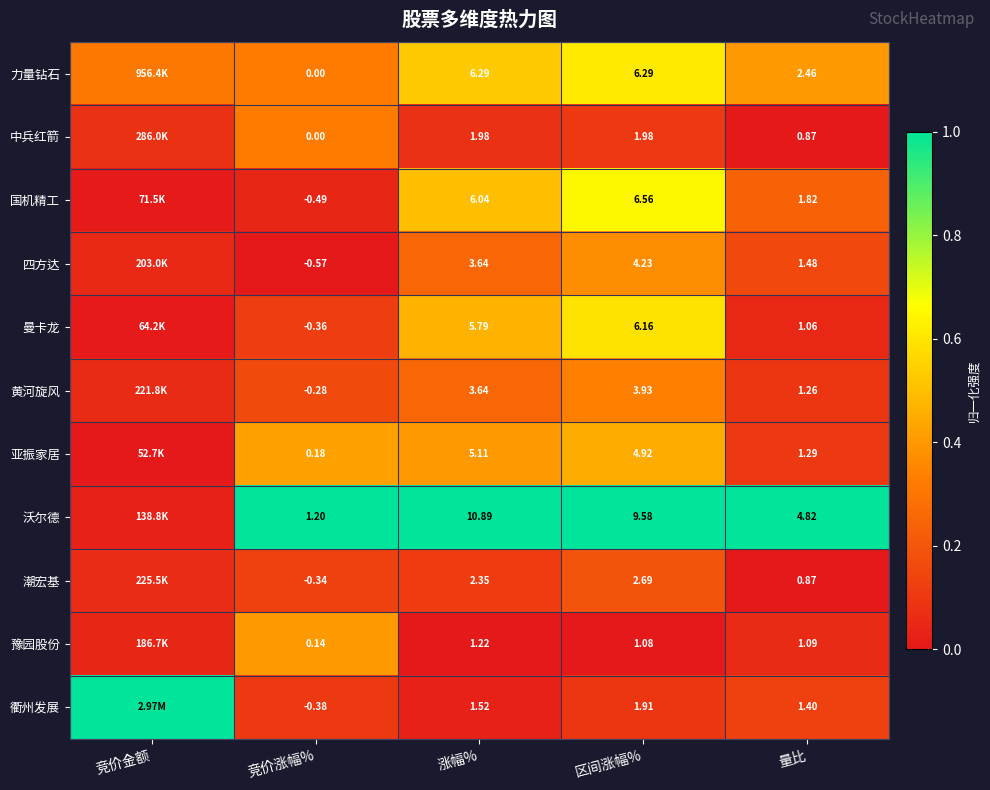

Which series changed the most between 竞价涨幅% and 量比?

沃尔德